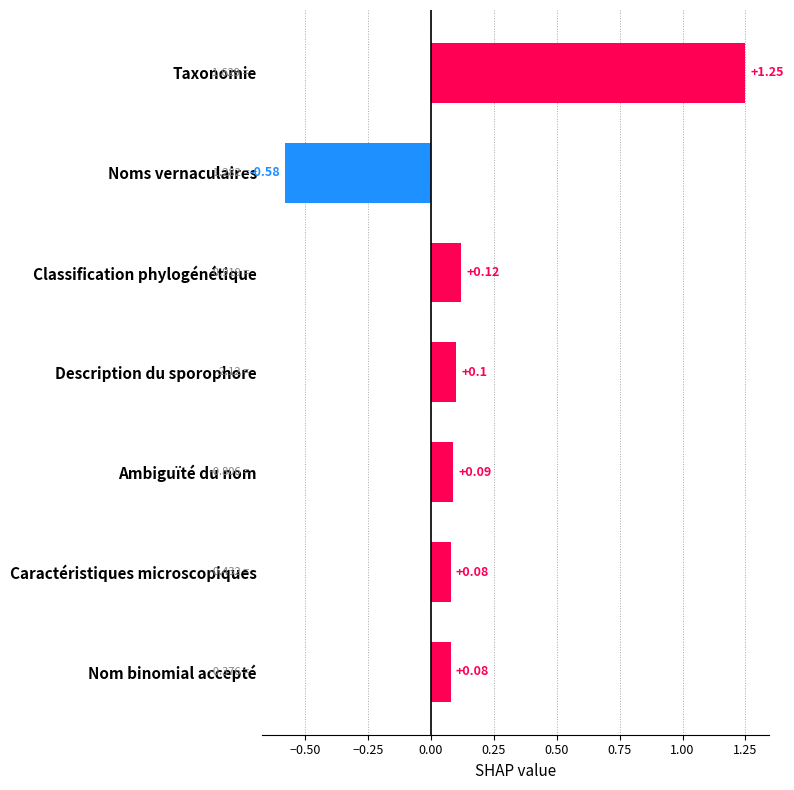

Between Caractéristiques microscopiques and Noms vernaculaires, which is larger?

Caractéristiques microscopiques